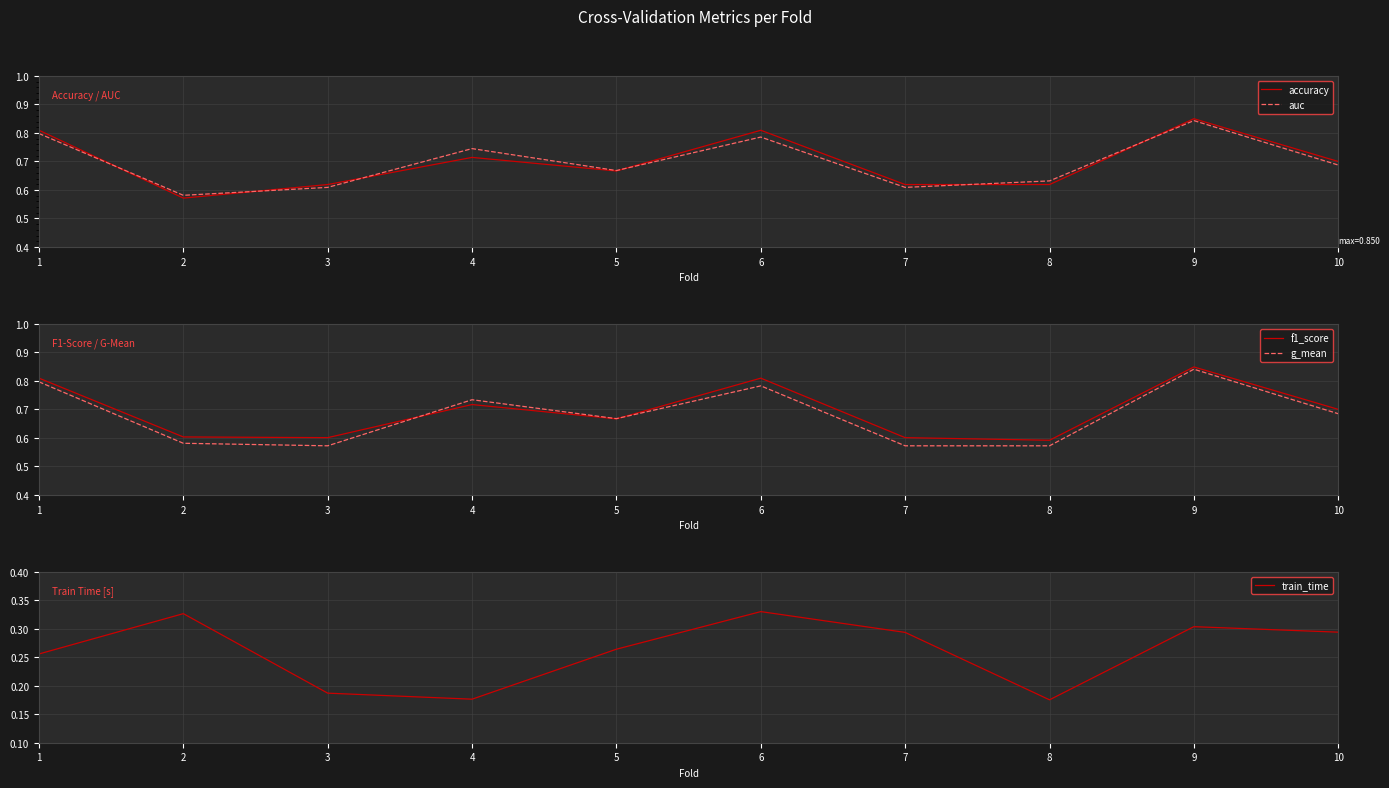

The value of accuracy at 4 is 0.2. True or false?

False